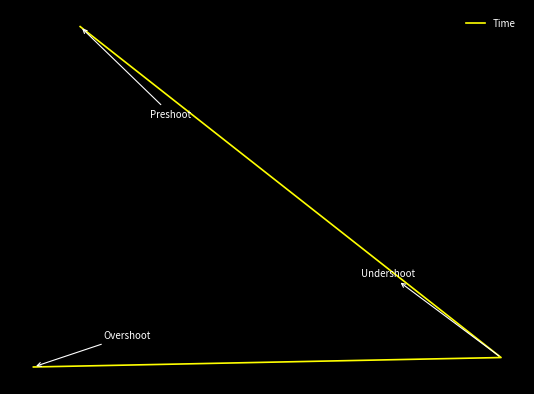

What is the difference between the maximum and minimum values?

30.0